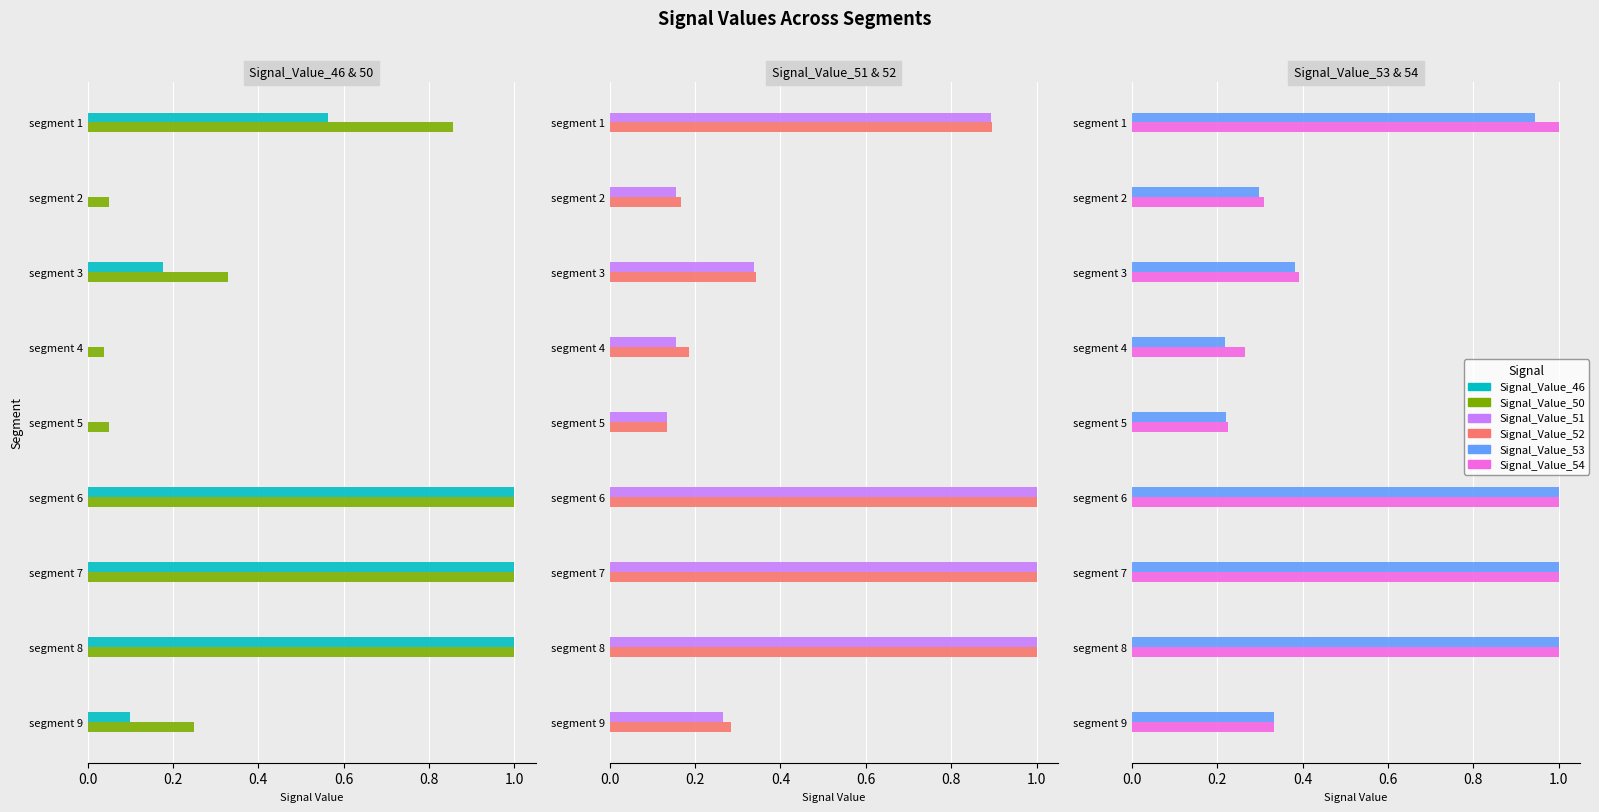

What are all the series names shown in the legend?

Signal_Value_46, Signal_Value_50, Signal_Value_51, Signal_Value_52, Signal_Value_53, Signal_Value_54